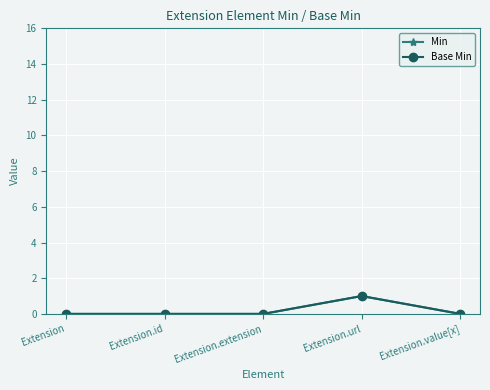

How many lines are shown in the chart?

2